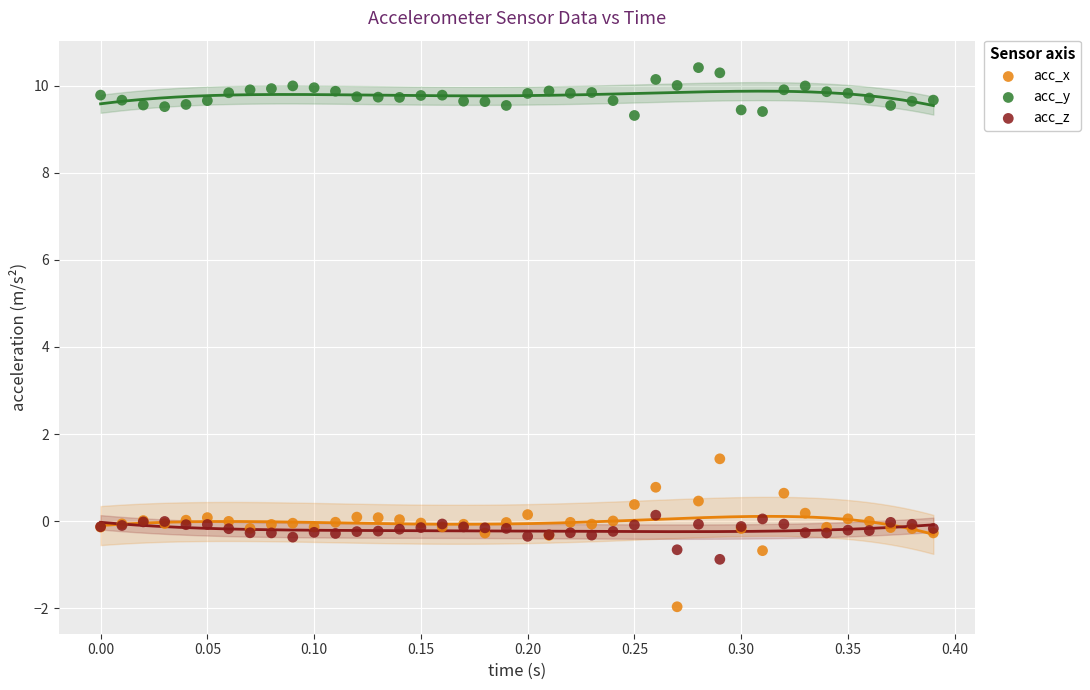

Which series contains the highest Y value?

acc_y